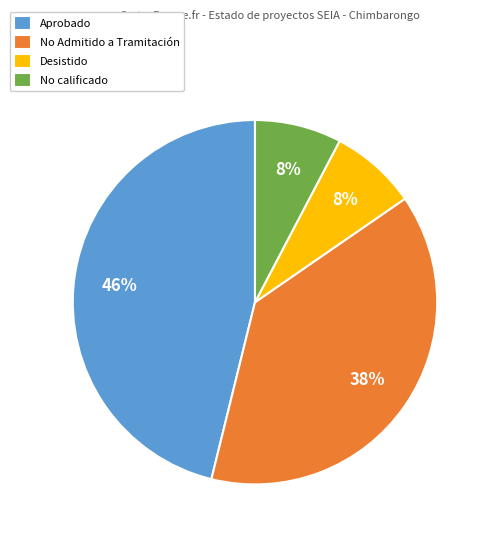

Which has a higher value, No calificado or Aprobado?

Aprobado